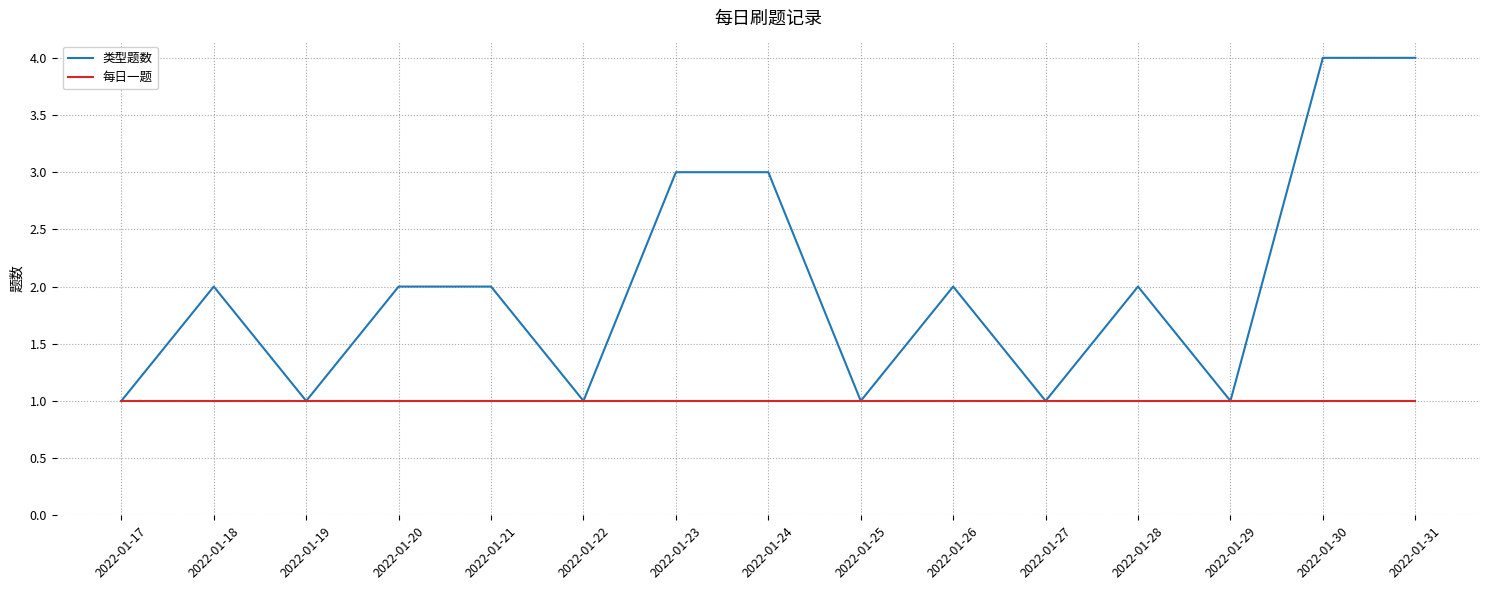

The 类型题数 series shows 3 at 2022-01-18. True or false?

False